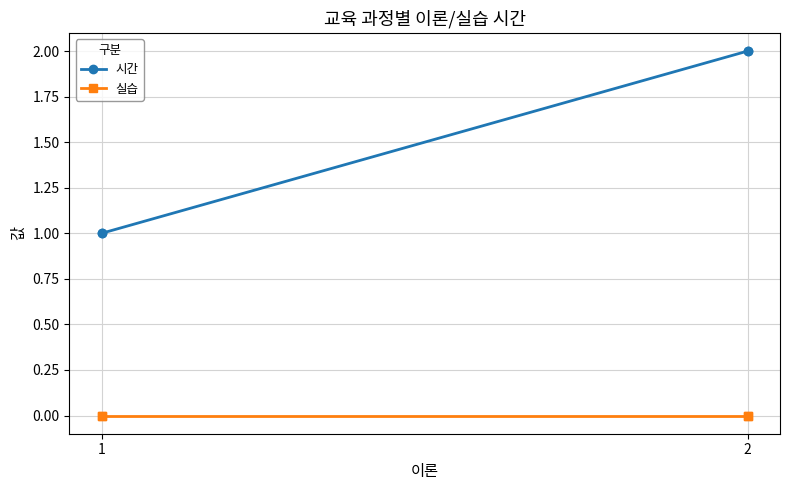

What is the average value of the 시간 series?

2